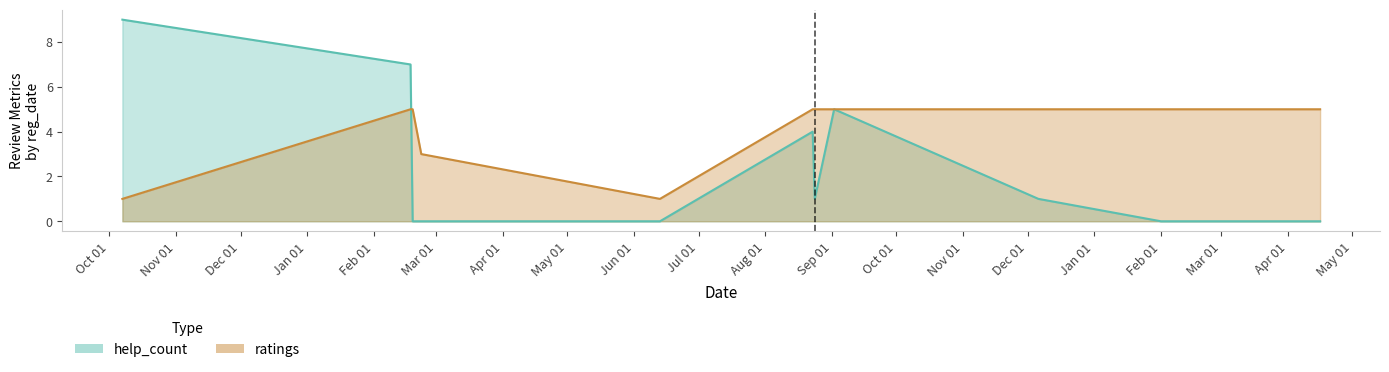

How many ratings values are between 5 and 6?

9